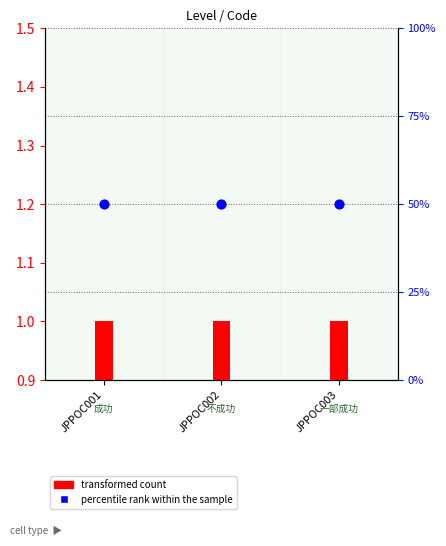

At which category is the sum across all series the highest?

JPPOC001